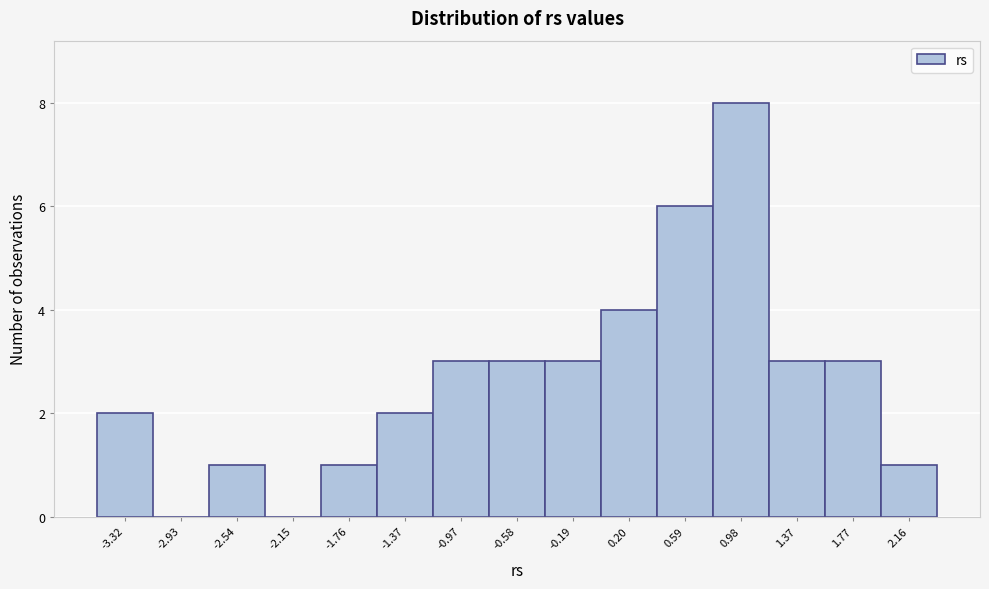

Reading left to right, list every bar in this chart as the range it spans on the x-axis followed by its height. Neither the bar edges nor the heights are printed on the chart, so give them approximately, as read against the axes.

-3.50 to -3.15: 2
-3.15 to -2.75: 0
-2.75 to -2.35: 1
-2.35 to -1.95: 0
-1.95 to -1.55: 1
-1.55 to -1.15: 2
-1.15 to -0.80: 3
-0.80 to -0.40: 3
-0.40 to 0.00: 3
0.00 to 0.40: 4
0.40 to 0.80: 6
0.80 to 1.20: 8
1.20 to 1.55: 3
1.55 to 1.95: 3
1.95 to 2.35: 1